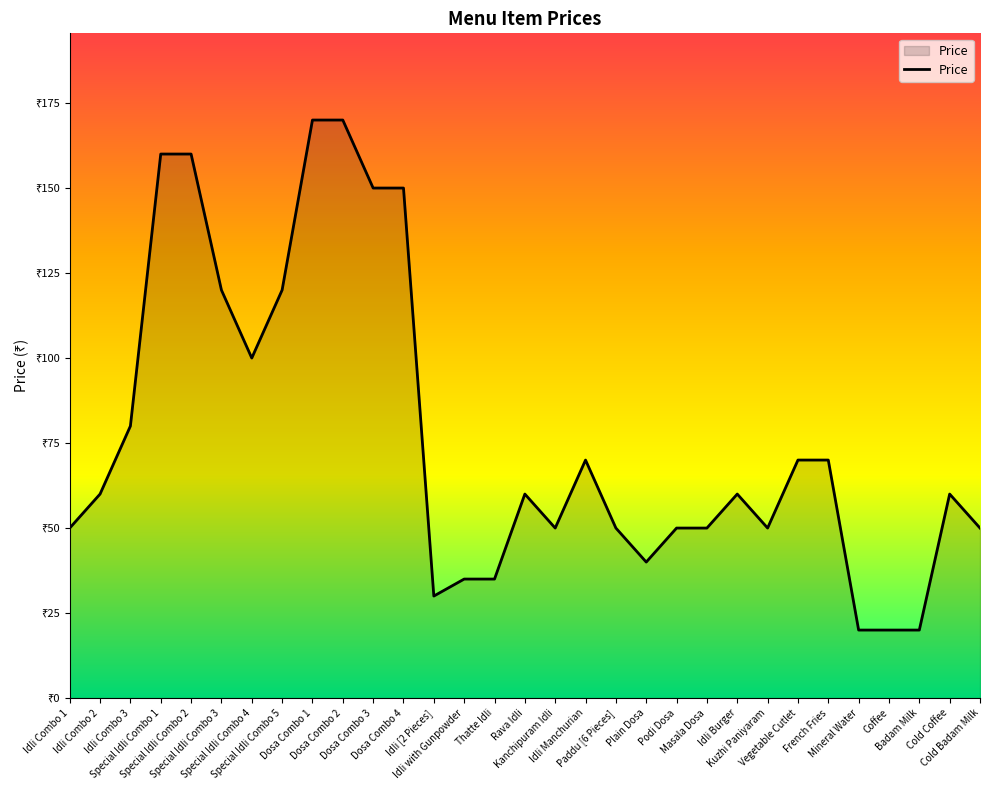

What is the value of the 25th point from the left?

70